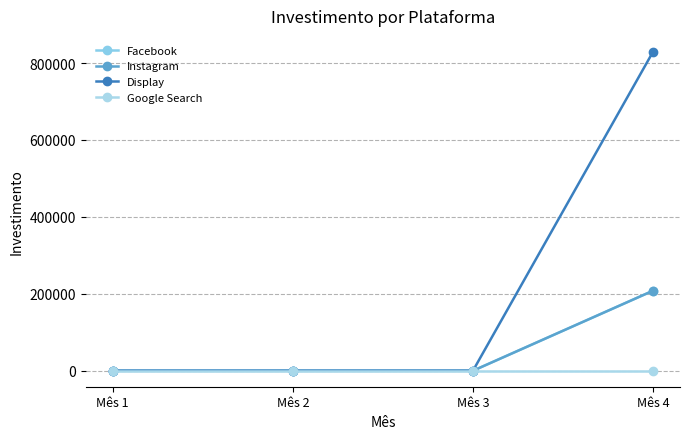

Between Mês 3 and Mês 1, which is larger?

Mês 3